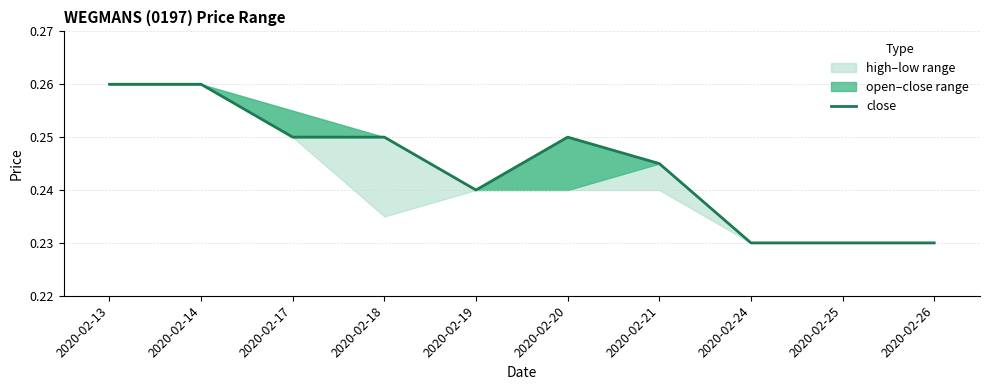

Does the chart display data point markers on the line(s)?

No